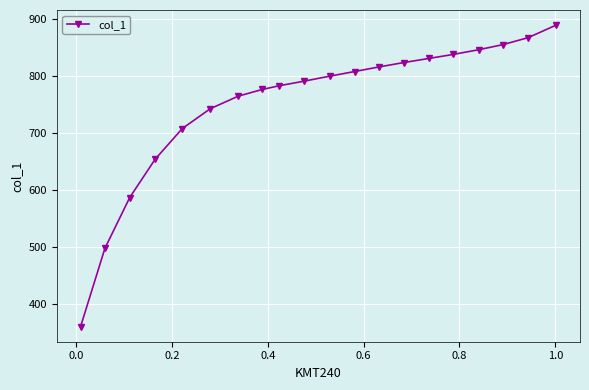

What is the maximum value shown in the chart?

889.1